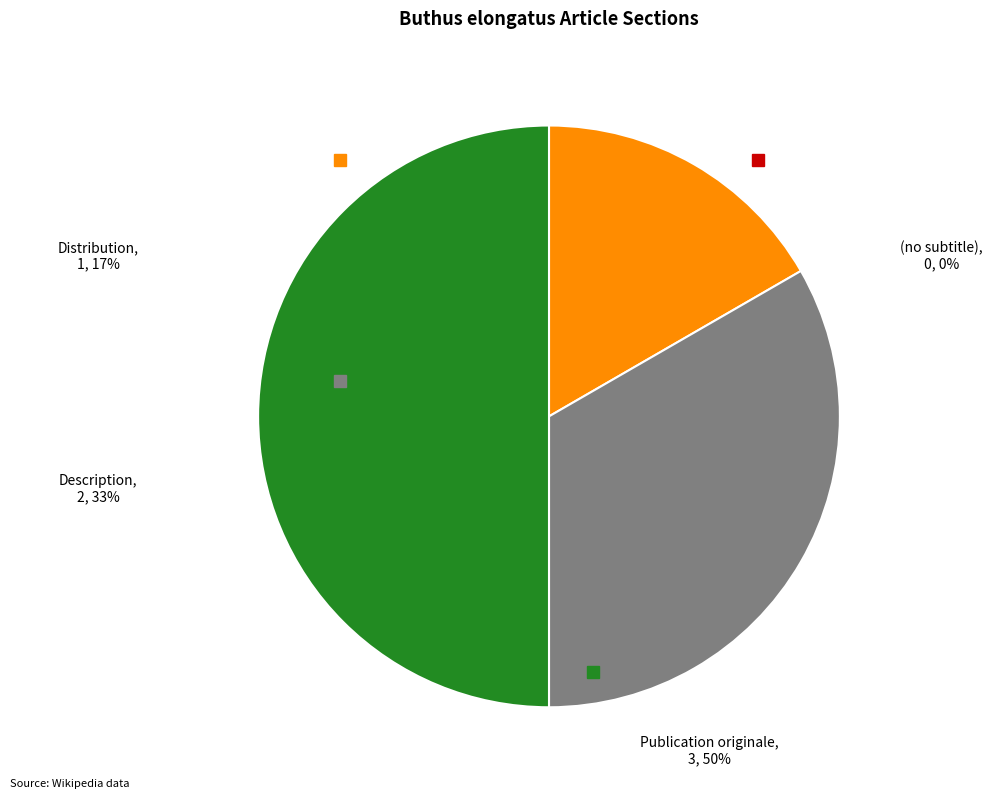

Is there any slice that represents more than half of the pie?

No